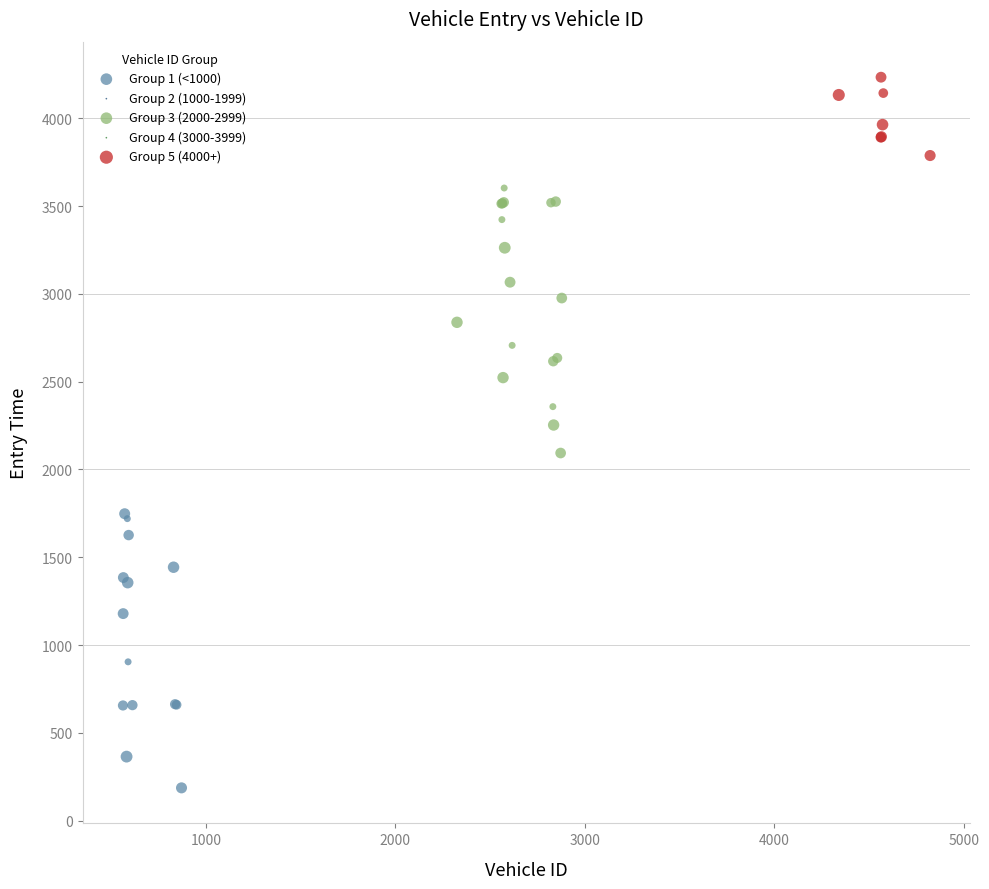

Which series reaches the maximum Y coordinate?

Group 5 (4000+)